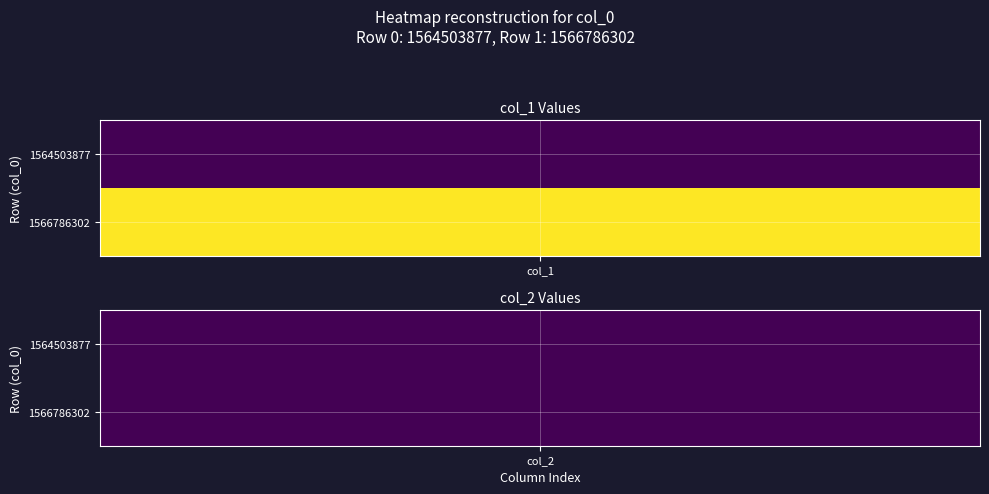

How many data points in row_1566786302 are less than 1?

1